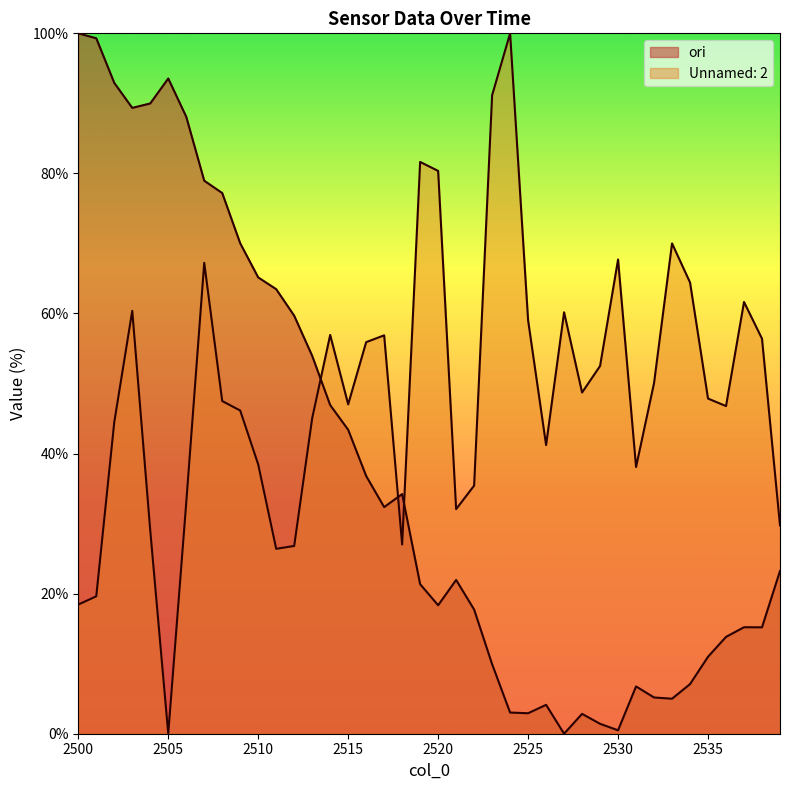

What are all the series names shown in the legend?

ori, Unnamed: 2